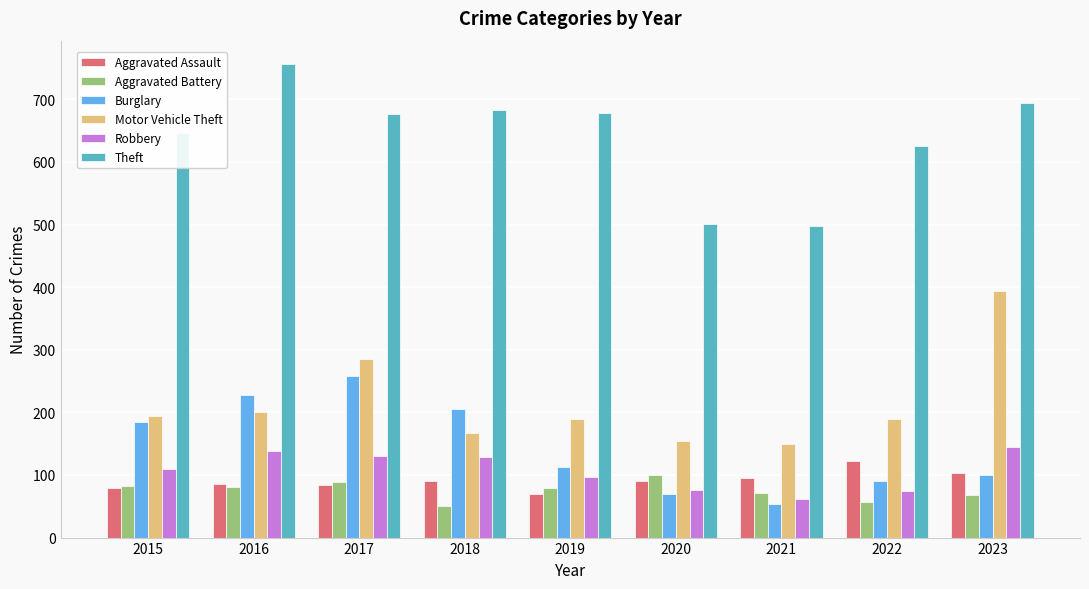

What is the lowest value of the Aggravated Assault series?

70